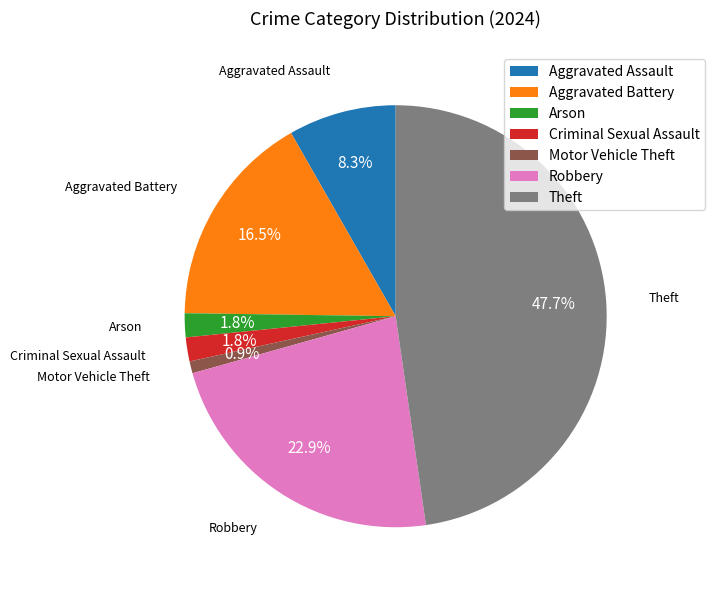

Is it true that Motor Vehicle Theft is 11% of the pie?

False